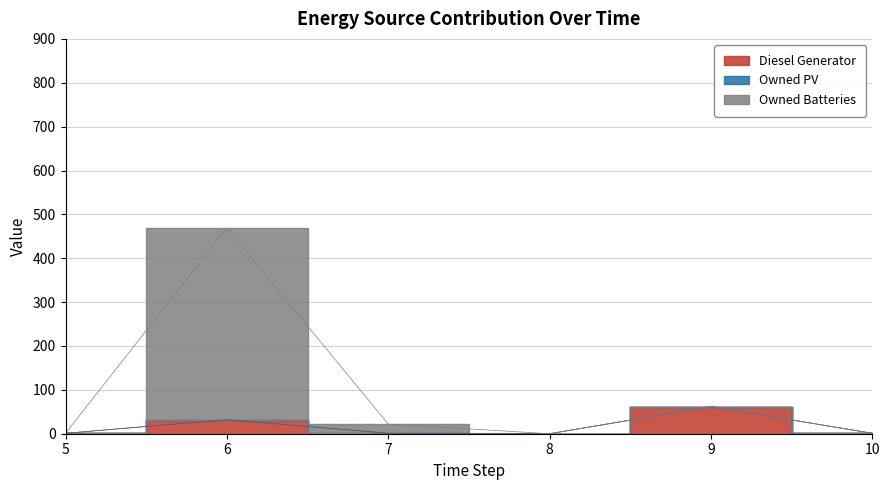

Is the value of Diesel Generator at 7 greater than the value of Owned Batteries at 9?

No